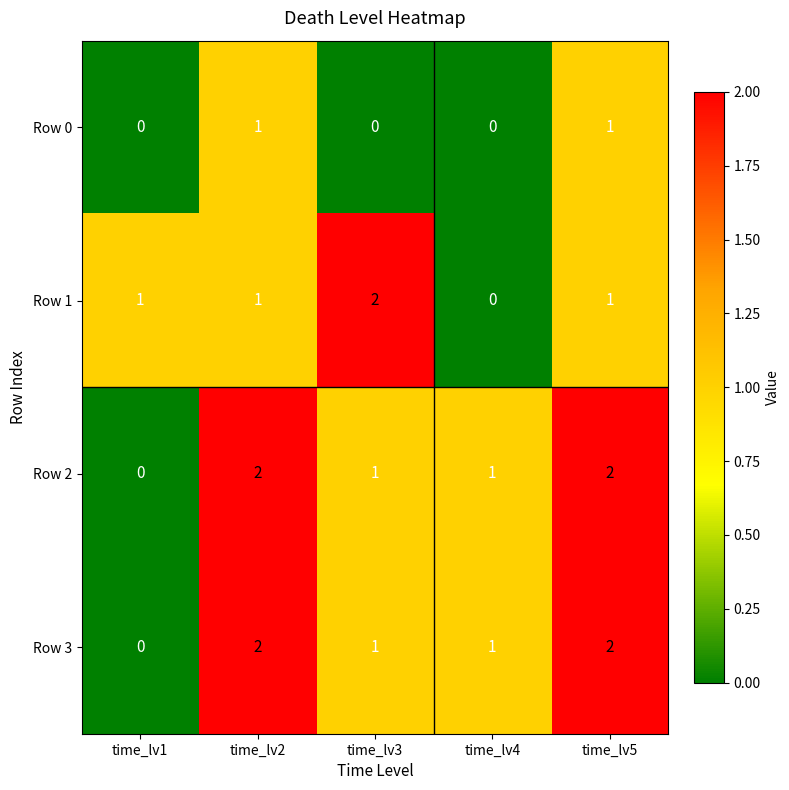

Is it true that Row 2 equals 0 at time_lv1?

True